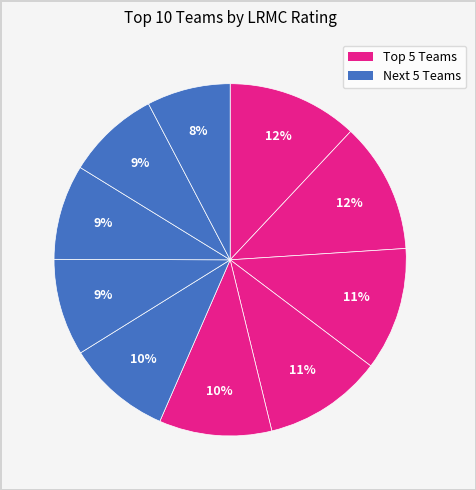

Is there a majority slice in this chart?

No